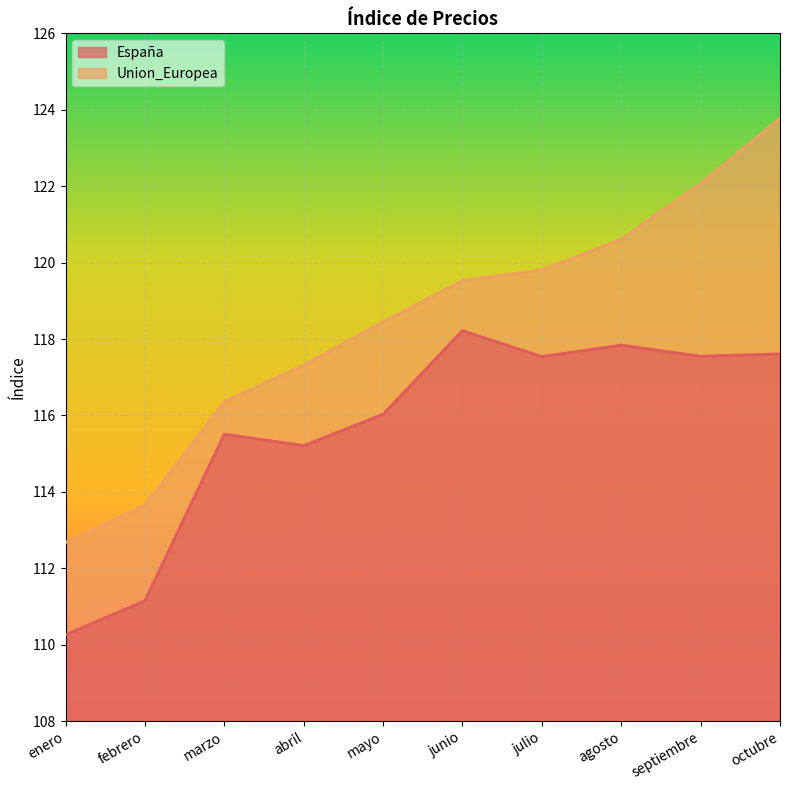

Rank the series at octubre from highest to lowest value.

Union_Europea, España